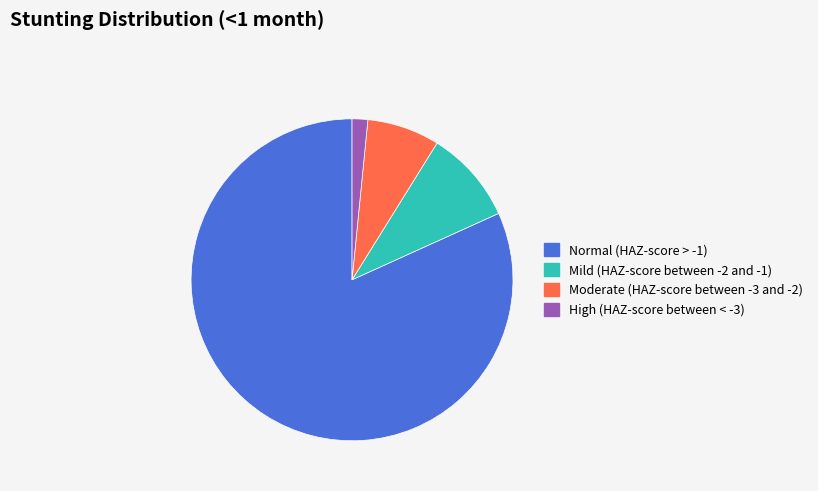

Combined, do High (HAZ-score between < -3) and Moderate (HAZ-score between -3 and -2) account for over 50%?

No